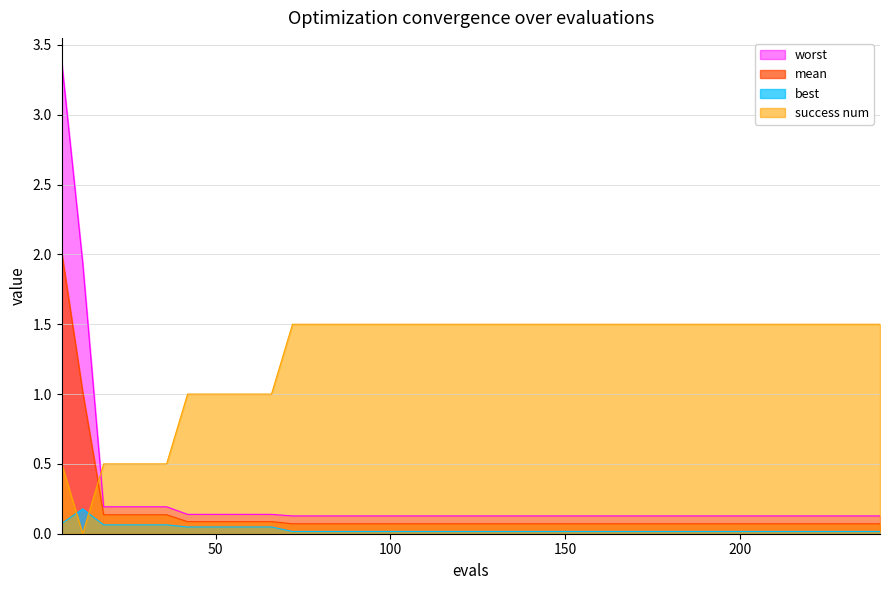

True or false: best has more than 1 interior local peaks.

False